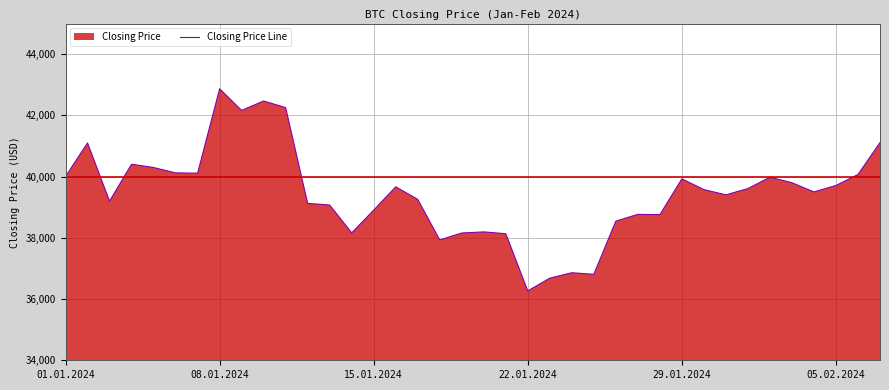

At which category does the chart reach its peak across all series?

08.01.2024